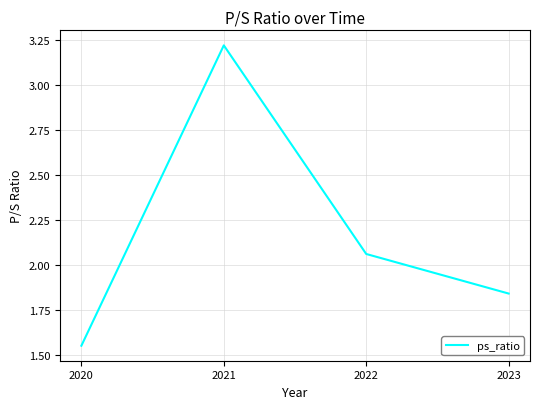

What is the difference between the maximum and minimum values?

1.7